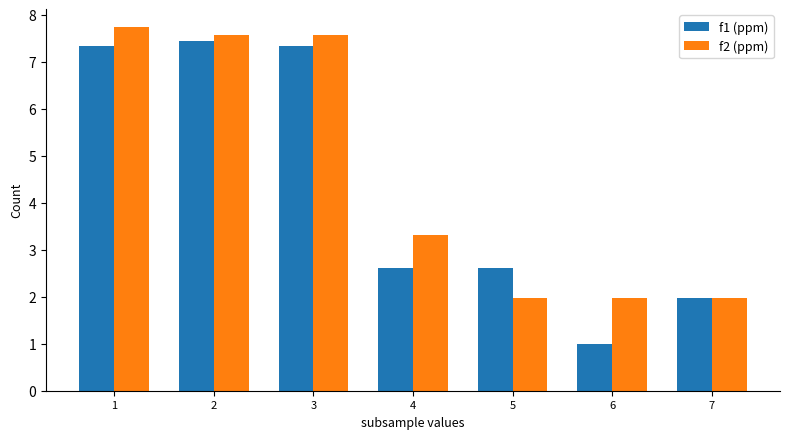

What is the value of the f1 (ppm) bar at the 6th from the left?

1.0